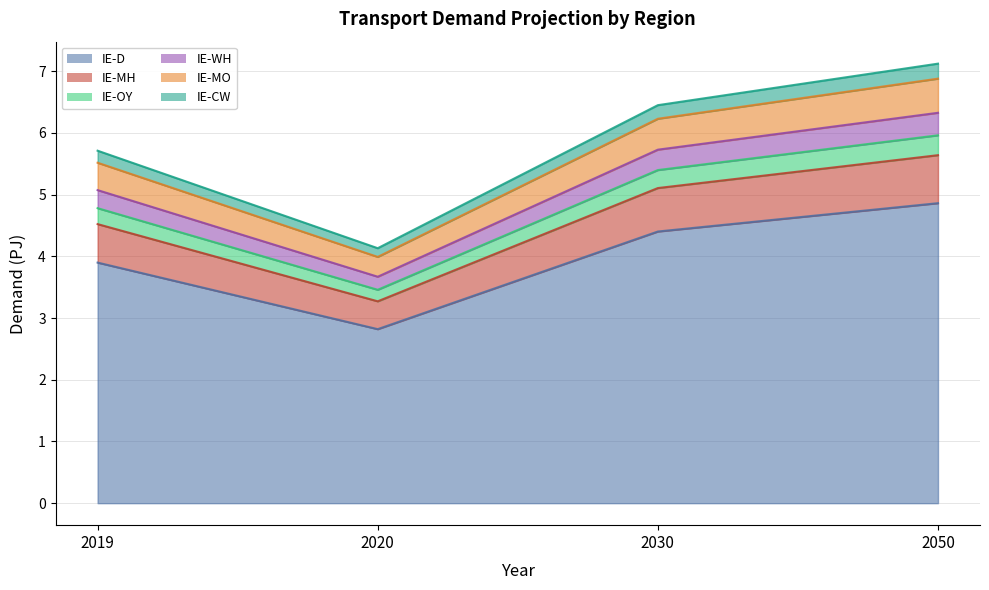

At which category does IE-MO reach its first local valley?

2020